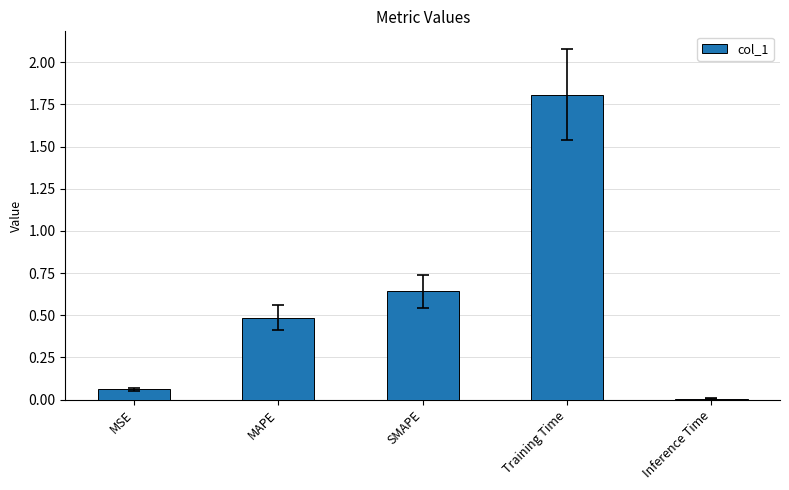

What value does the data have at MAPE?

0.5